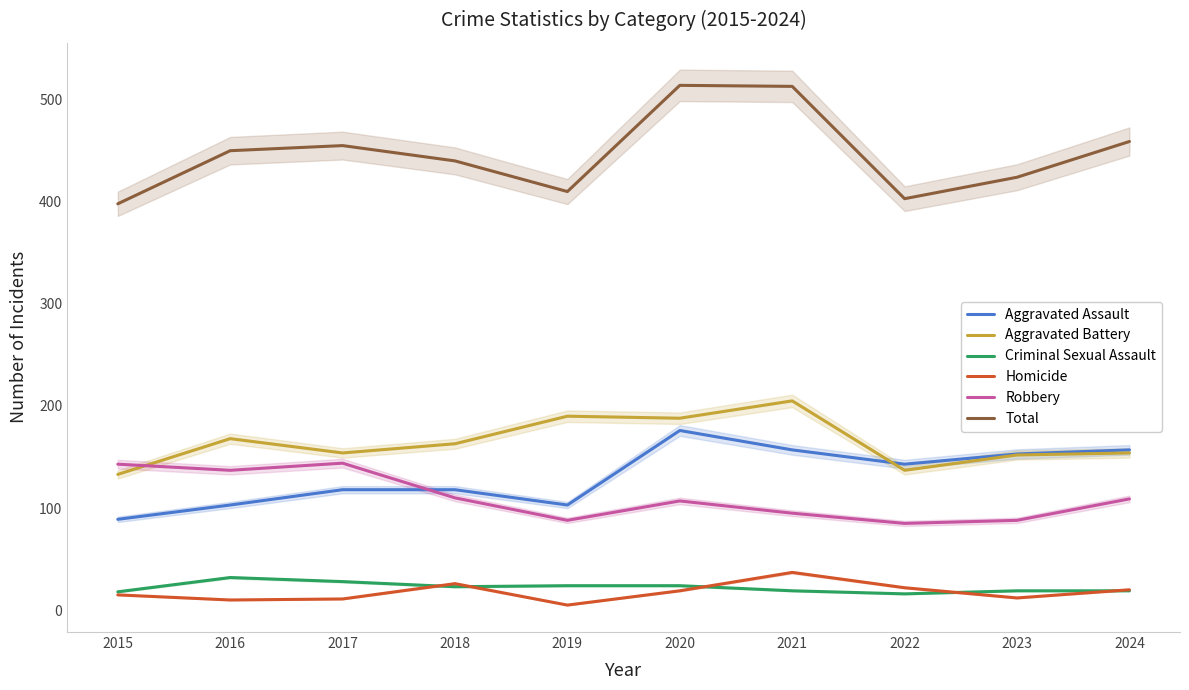

Which has a higher value, 2020 or 2016?

2020